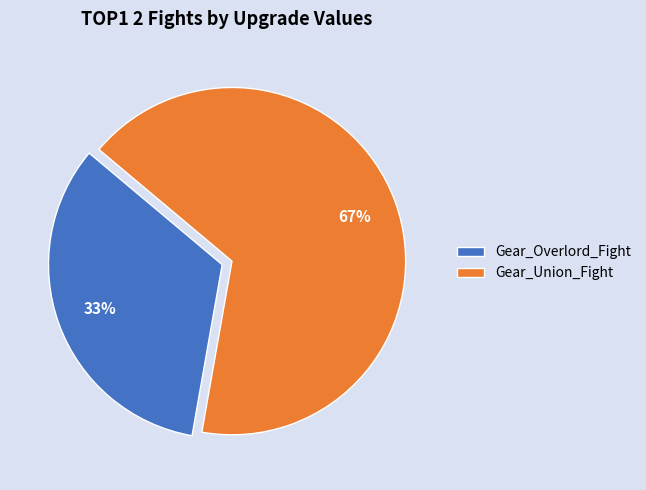

Does any single category account for the majority?

Yes